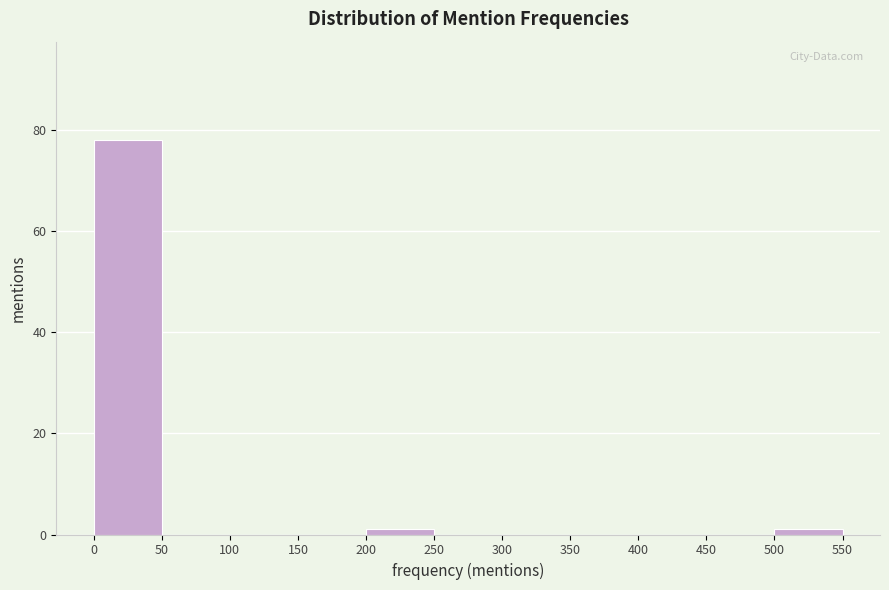

Reading left to right, transcribe this chart: for each bar, give the range it covers on the x-axis and its height. The values are not printed on the chart, so give them approximately, as read against the axis.

0 to 50: 78
50 to 100: 0
100 to 150: 0
150 to 200: 0
200 to 250: under 2
250 to 300: 0
300 to 350: 0
350 to 400: 0
400 to 450: 0
450 to 500: 0
500 to 550: under 2